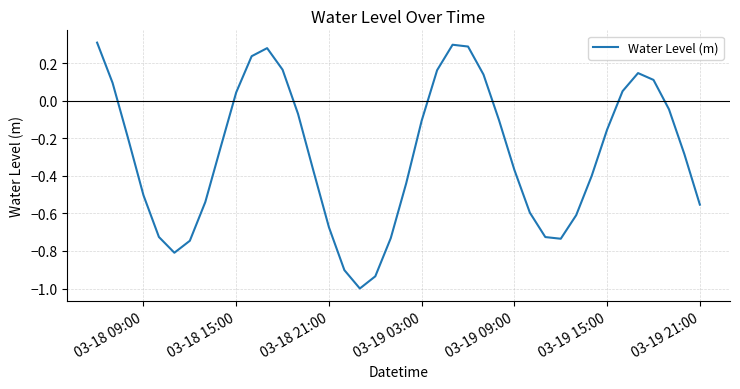

What is the minimum value shown in the chart?

-1.0